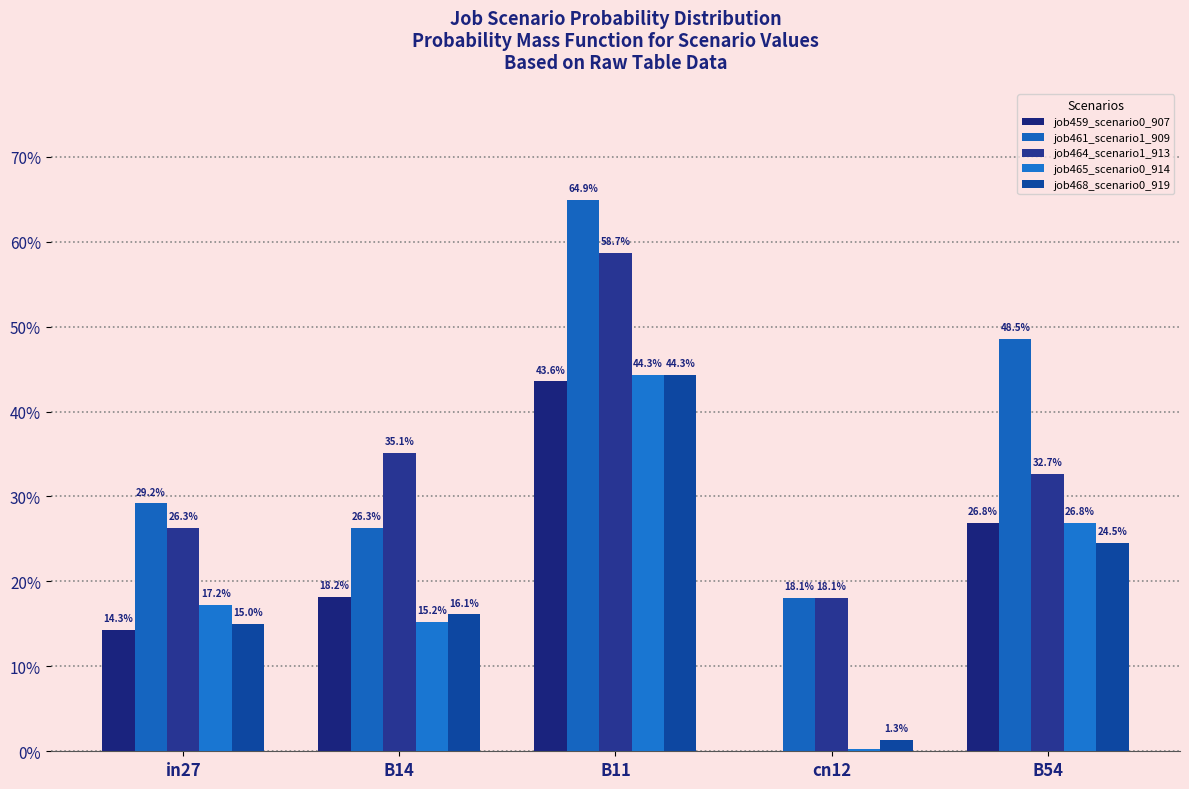

Rank the series at B14 from lowest to highest value.

job465_scenario0_914, job468_scenario0_919, job459_scenario0_907, job461_scenario1_909, job464_scenario1_913